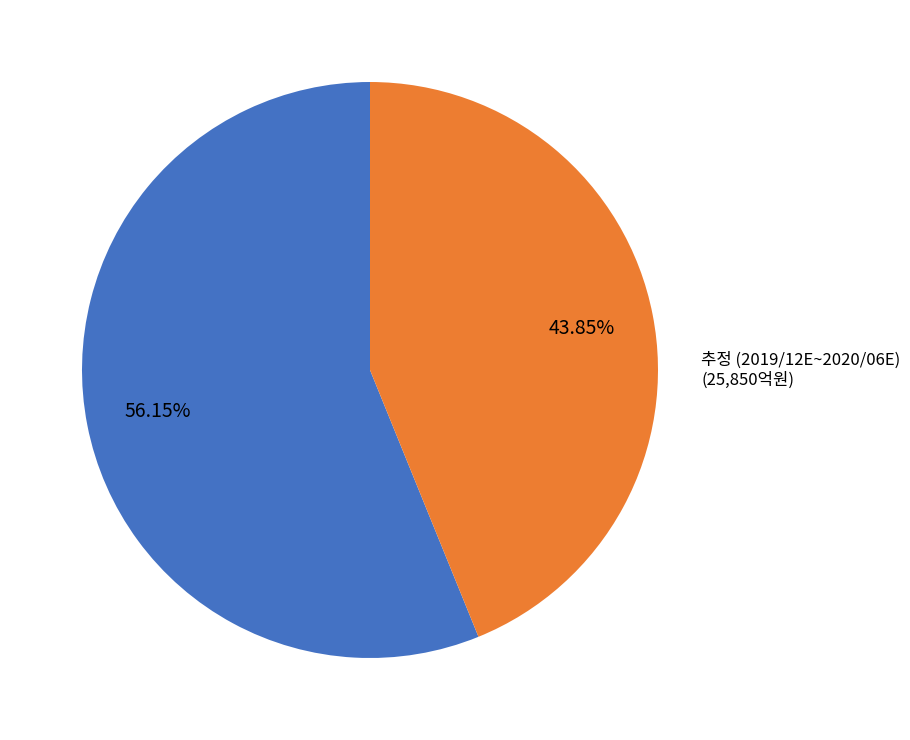

Which category accounts for the majority?

실적 (2018/09~2019/09)